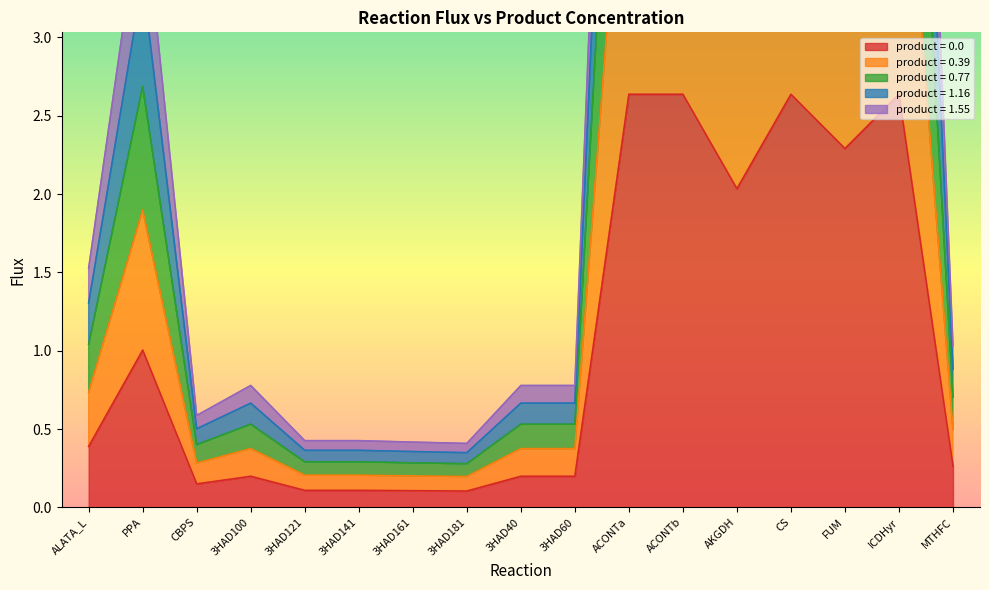

What are all the series names shown in the legend?

product = 0.0, product = 0.39, product = 0.77, product = 1.16, product = 1.55